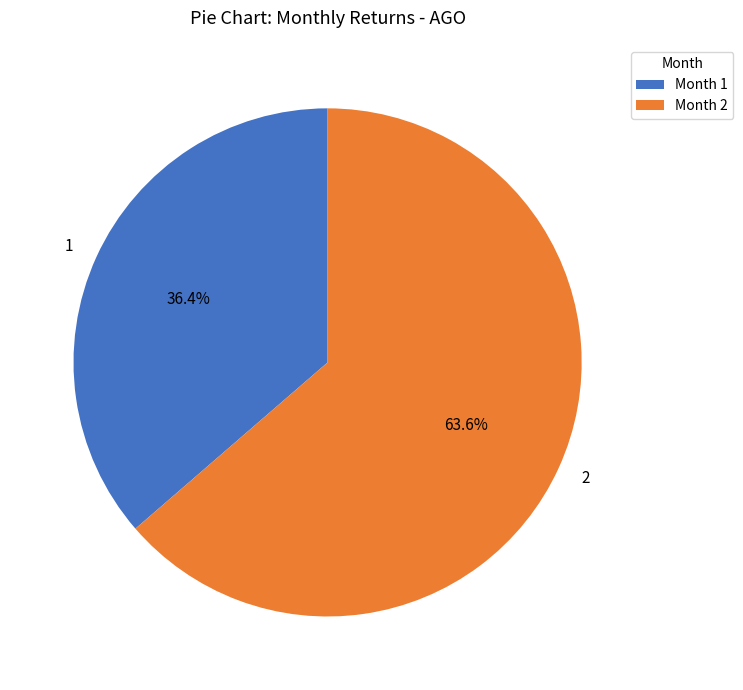

The 2 slice represents 64% of the pie. True or false?

True